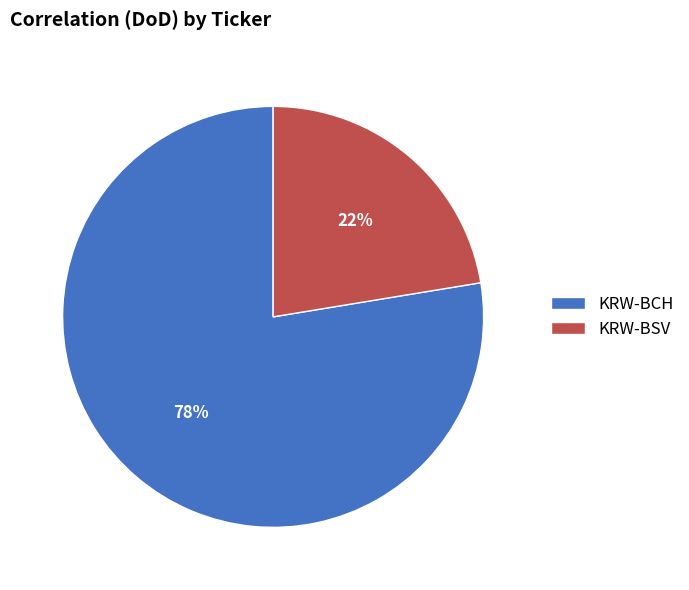

Is it true that KRW-BCH is 83% of the pie?

False